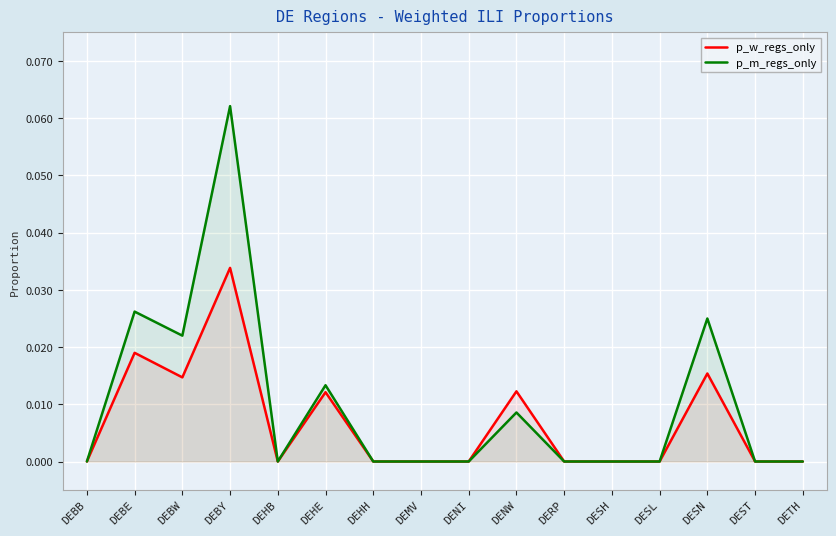

What are all the series names shown in the legend?

p_w_regs_only, p_m_regs_only